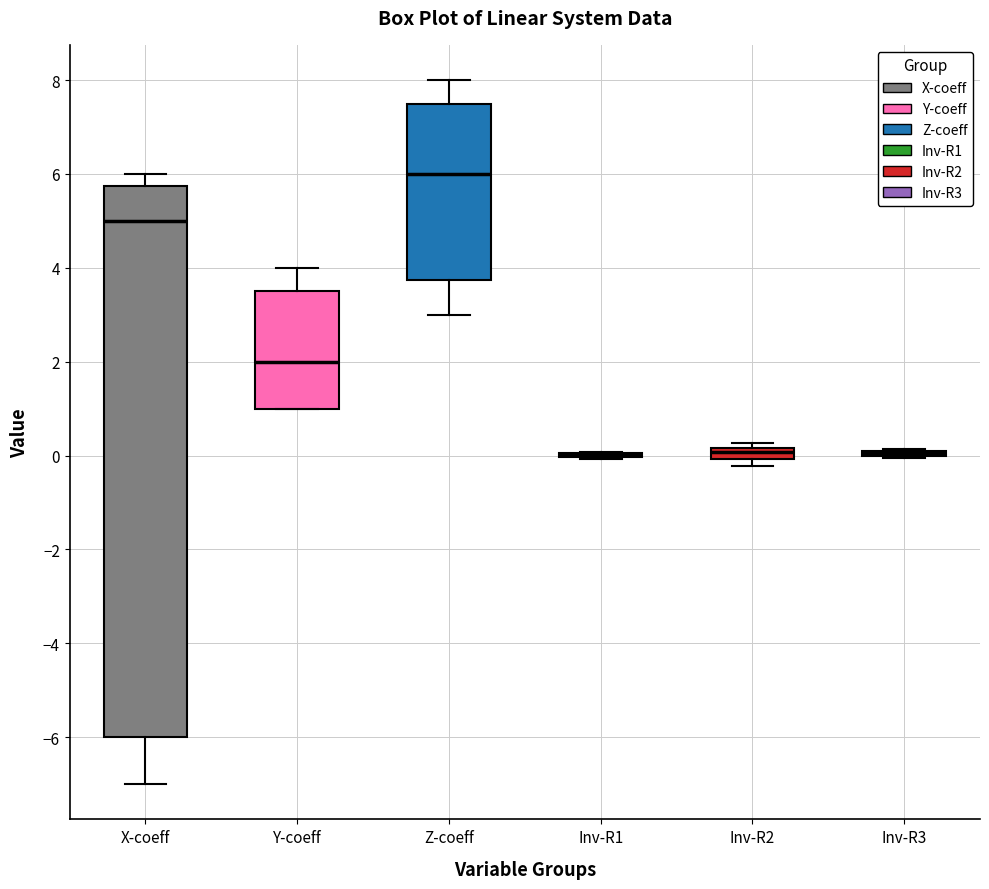

Comparing the boxes themselves (not the whiskers), which one is the tallest?

X-coeff